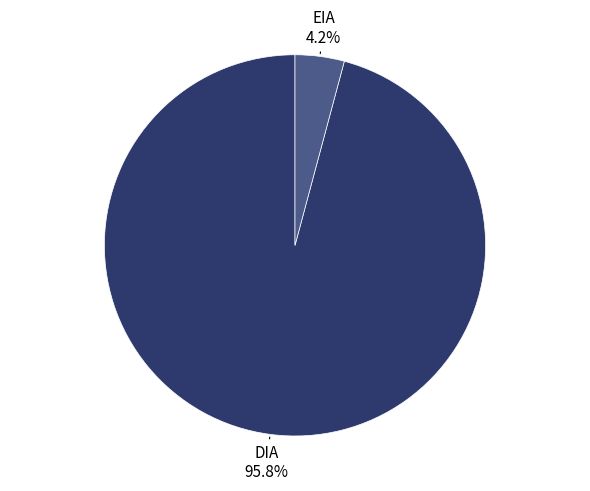

How many slices are in this pie chart?

2